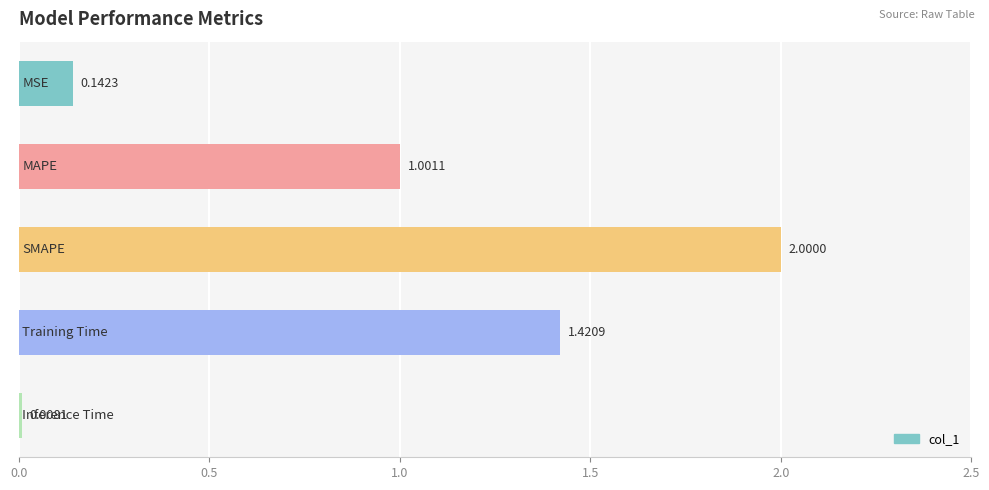

What is the difference between the maximum and minimum values?

2.0